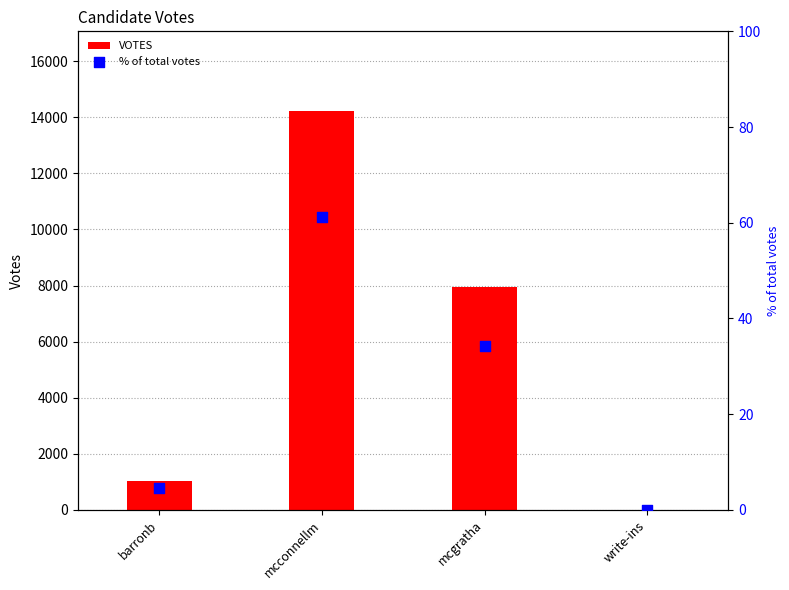

At how many categories does at least one series exceed 12038?

1